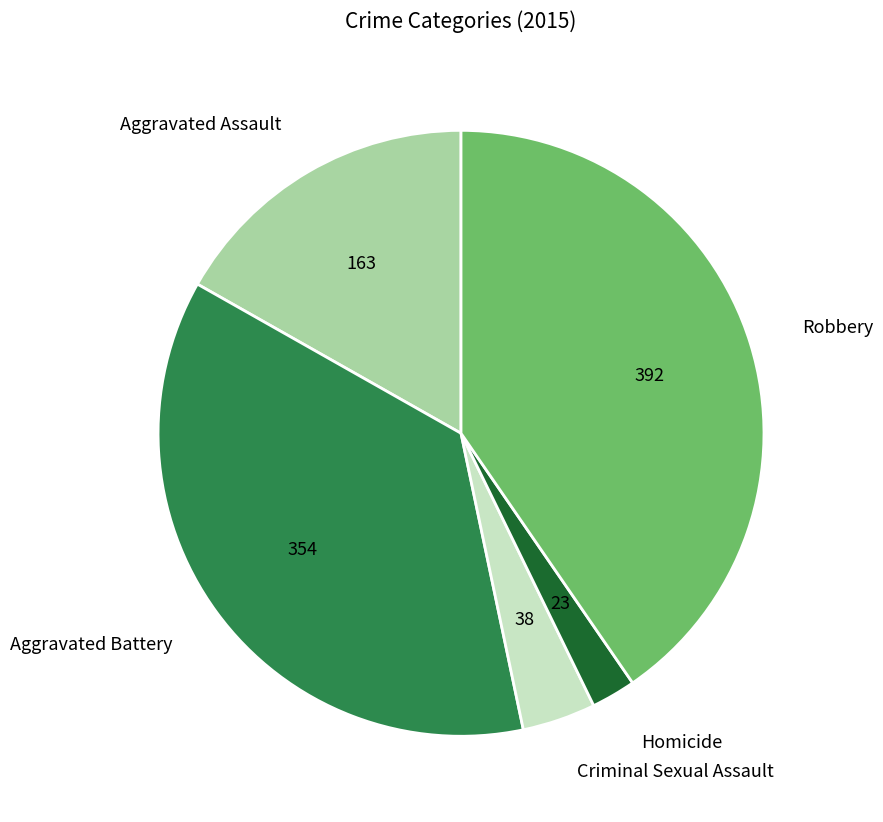

Which slice is the largest?

Robbery